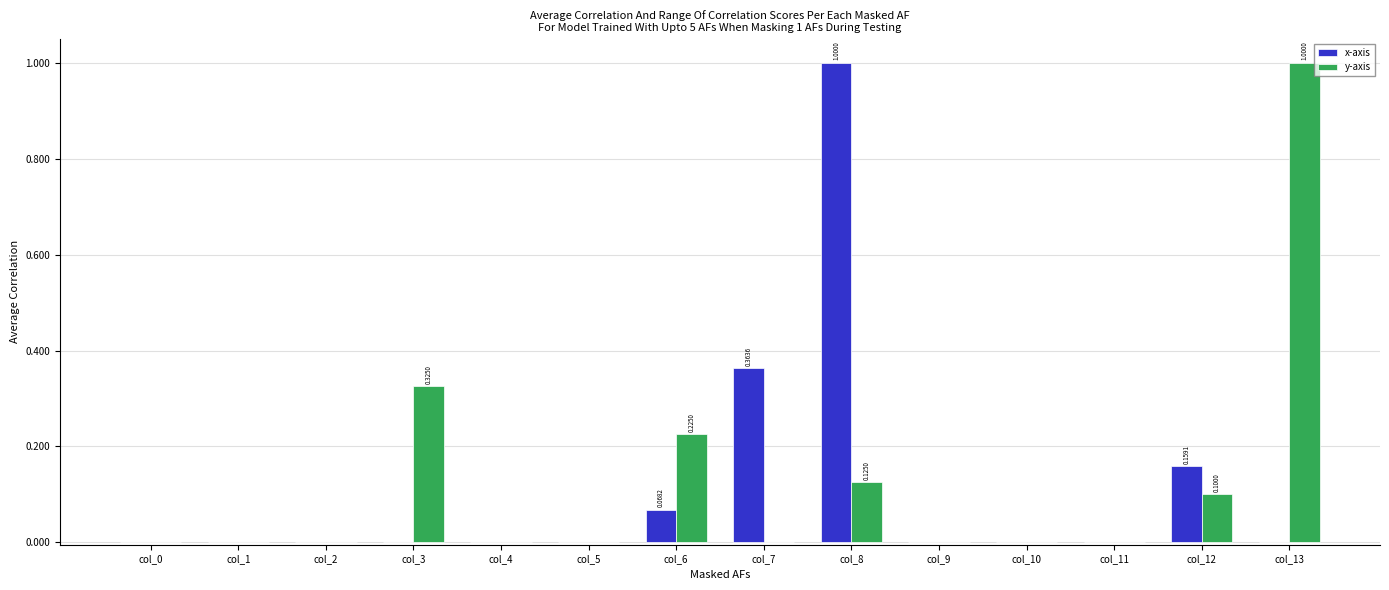

What is the sum of all x-axis values?

1.6